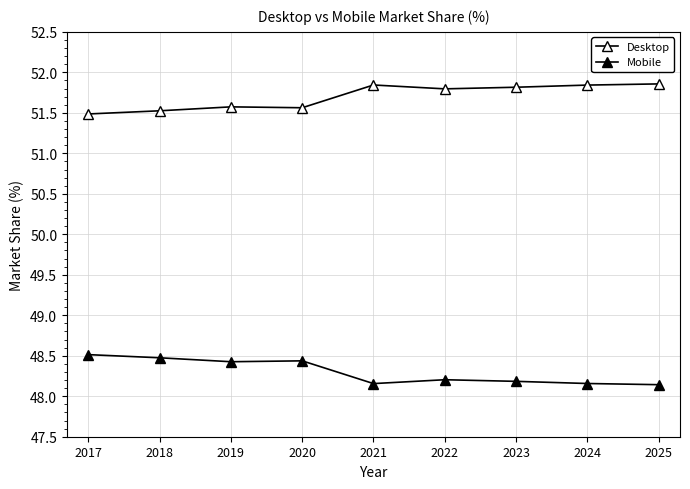

At which category does the chart reach its minimum across all series?

2025